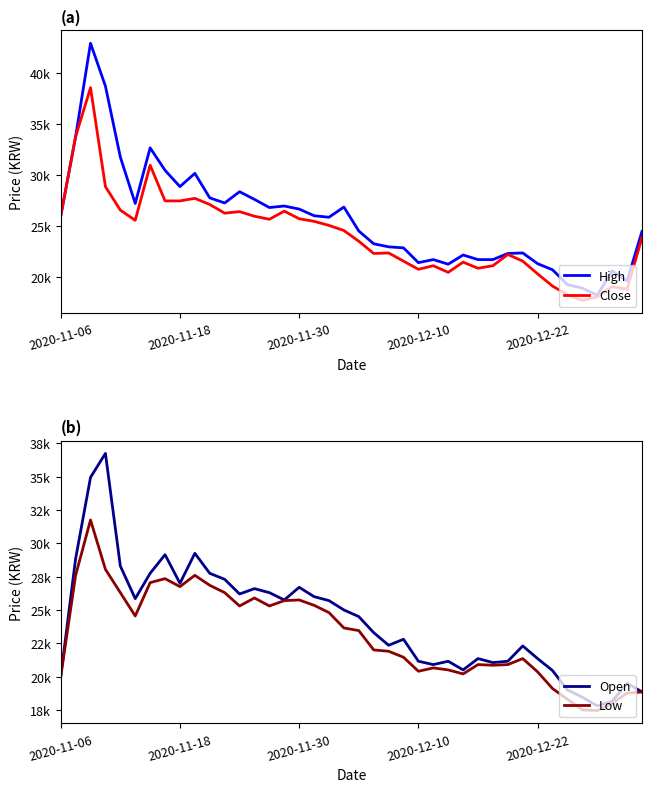

What is the spread (max minus min) of values at 34?

1000